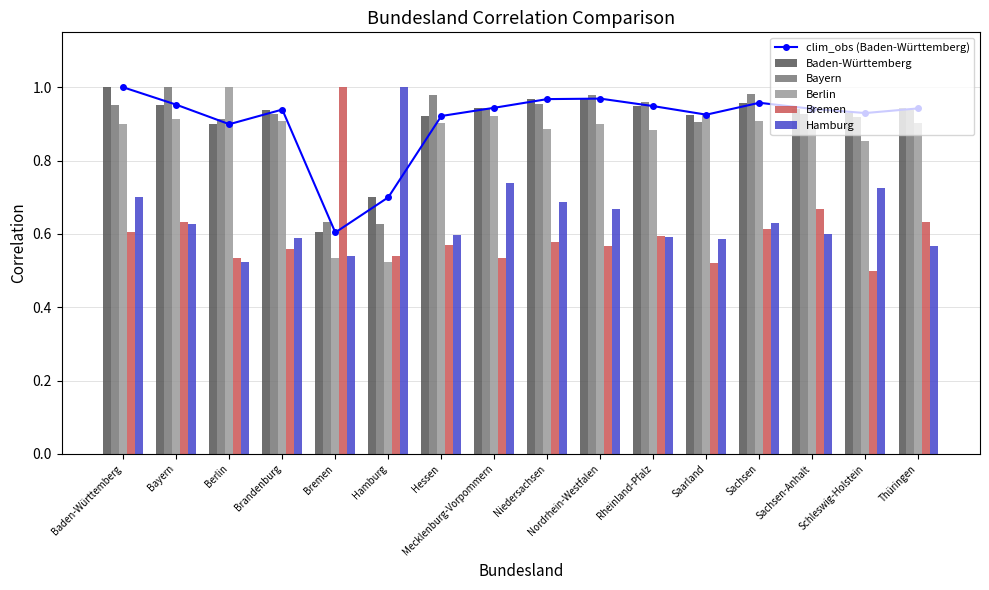

Which category has the highest value in the Bremen series?

Bremen